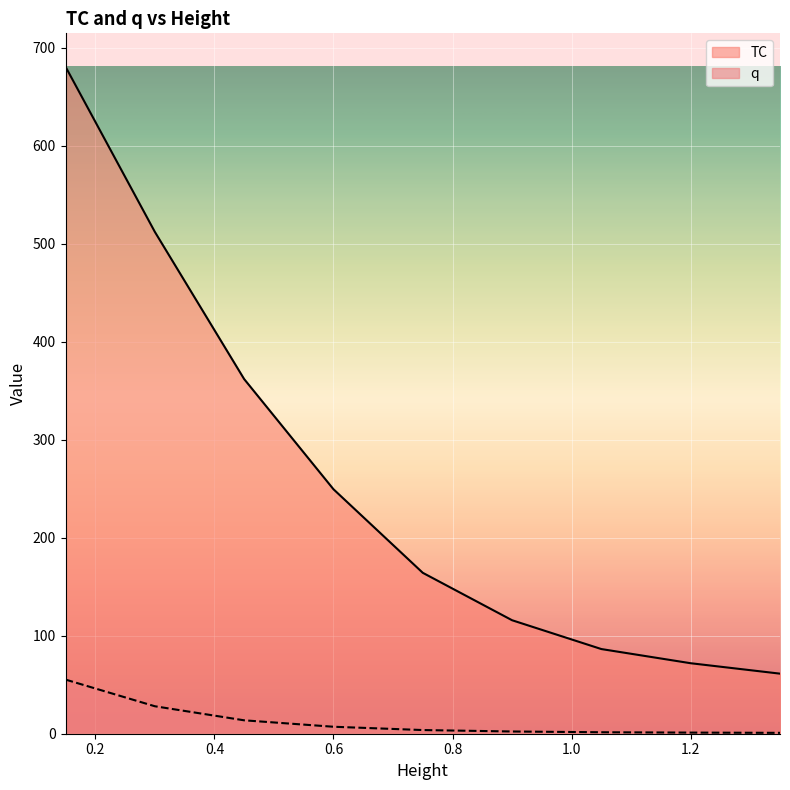

Reading left to right, list all the values displayed in this chart.

TC: 0.15=680.9	0.3=512.3	0.45=362.0	0.6=249.6	0.75=164.3	0.9=115.8	1.05=86.4	1.2=72.0	1.35=61.3
q: 0.15=55.3	0.3=28.0	0.45=13.7	0.6=7.1	0.75=3.8	0.9=2.3	1.05=1.5	1.2=1.1	1.35=0.9